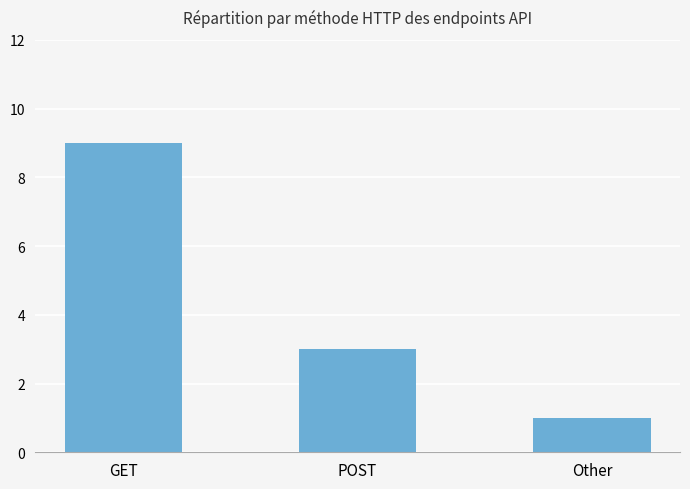

Read the value at GET.

9